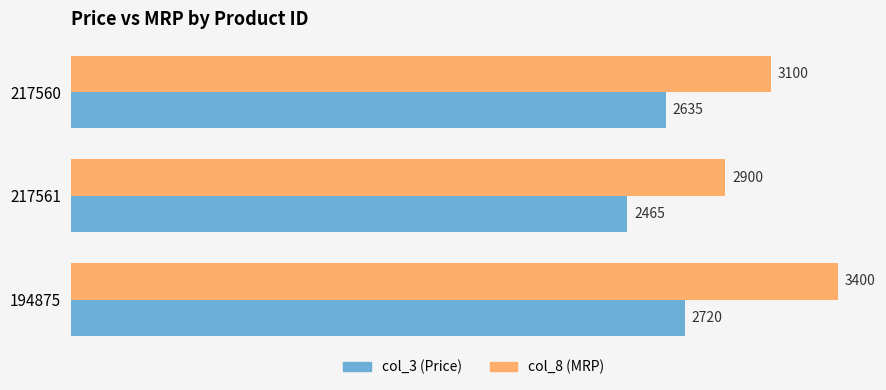

True or false: col_8 (MRP) has a value of 1627 at 217560.

False